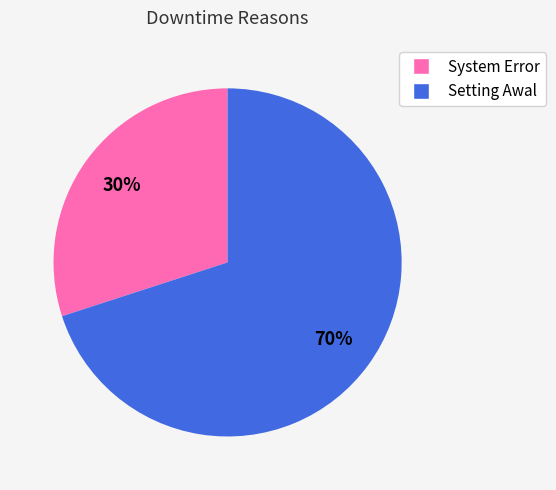

Is the sum of System Error and Setting Awal greater than half?

Yes